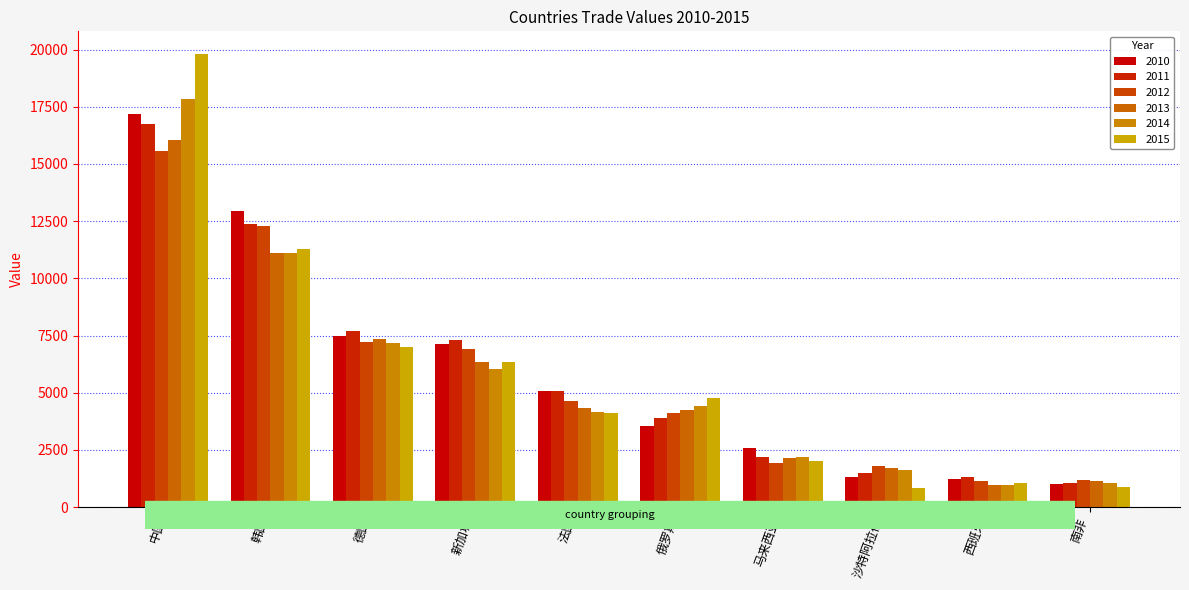

Count the number of data series in this chart.

6